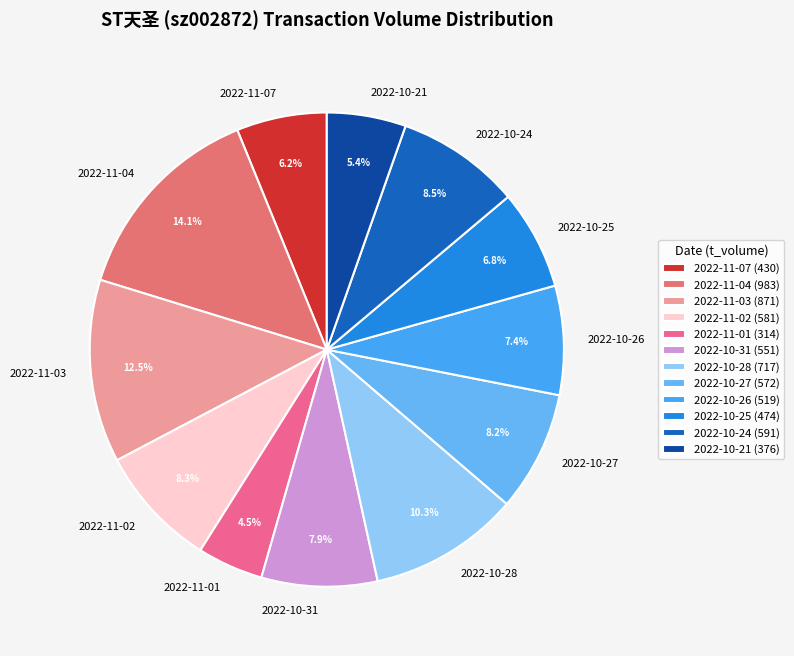

To the nearest percent, what percentage of the pie is 2022-10-27?

8%